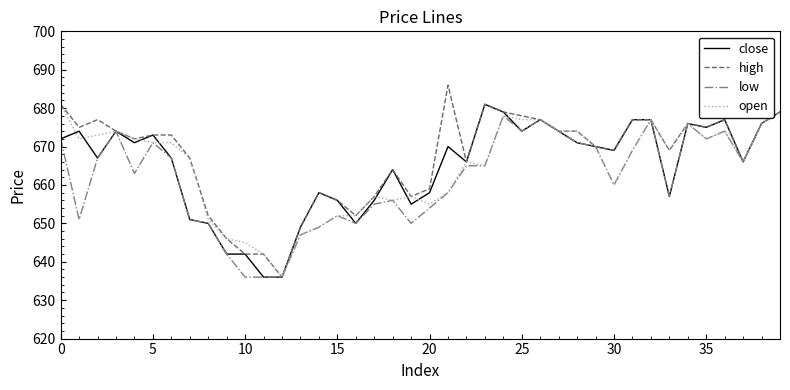

What is the lowest value of the open series?

636